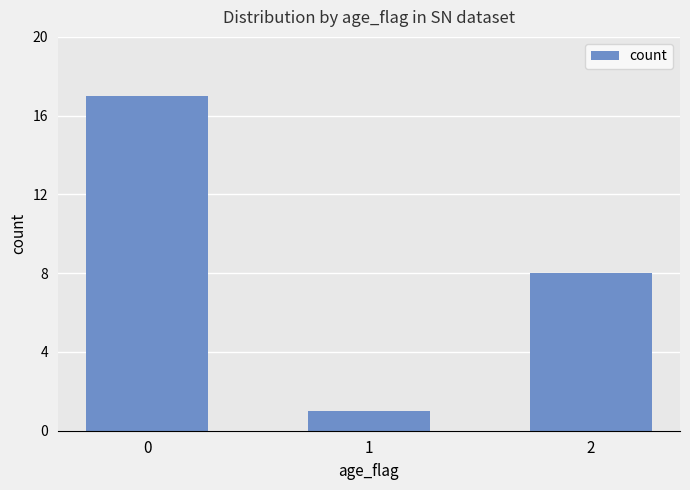

True or false: the data shows 8 at 2.

True